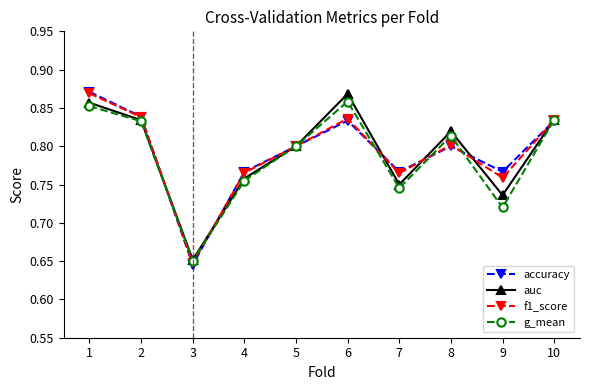

Which category has the lowest value across all series?

3